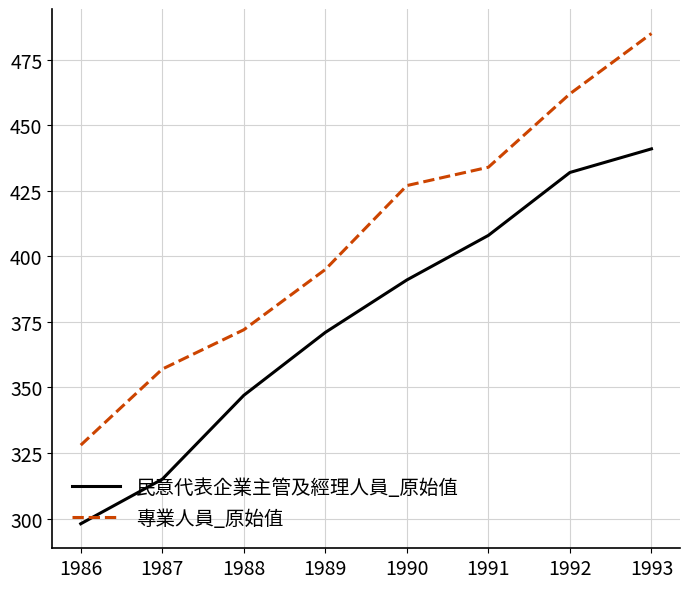

How many lines are shown in the chart?

2